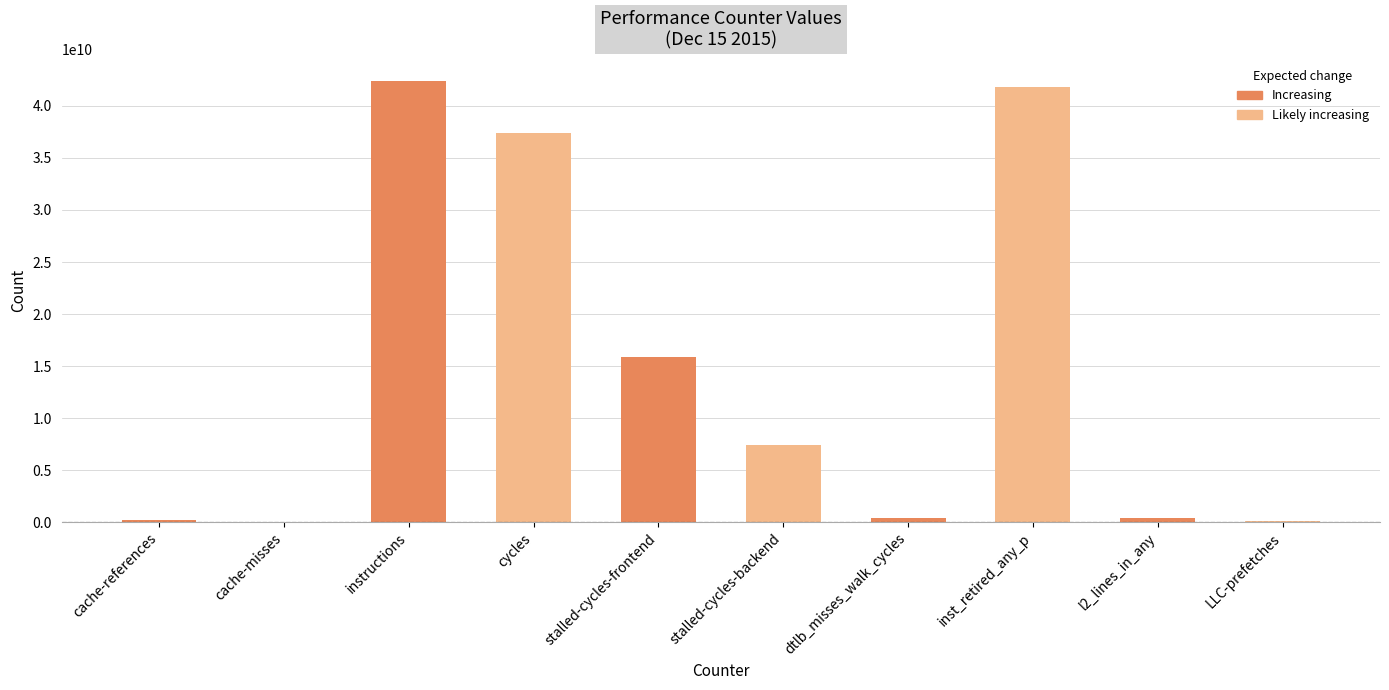

Are the bars grouped side by side (vs. stacked)?

No